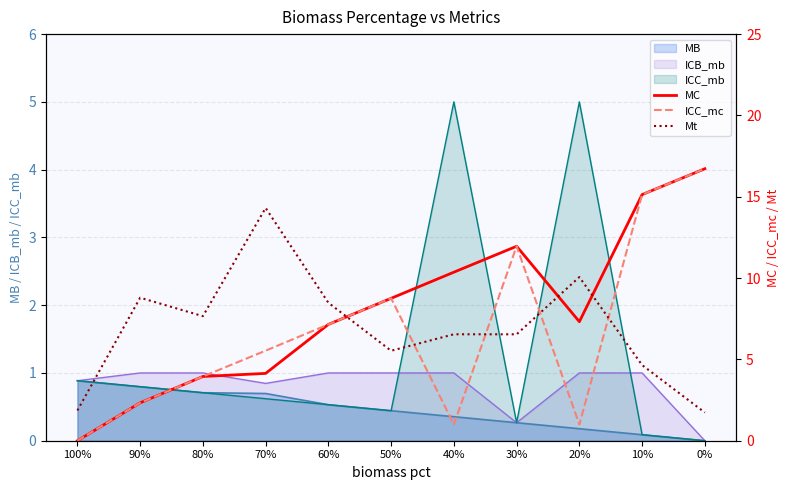

How many lines are shown in the chart?

3